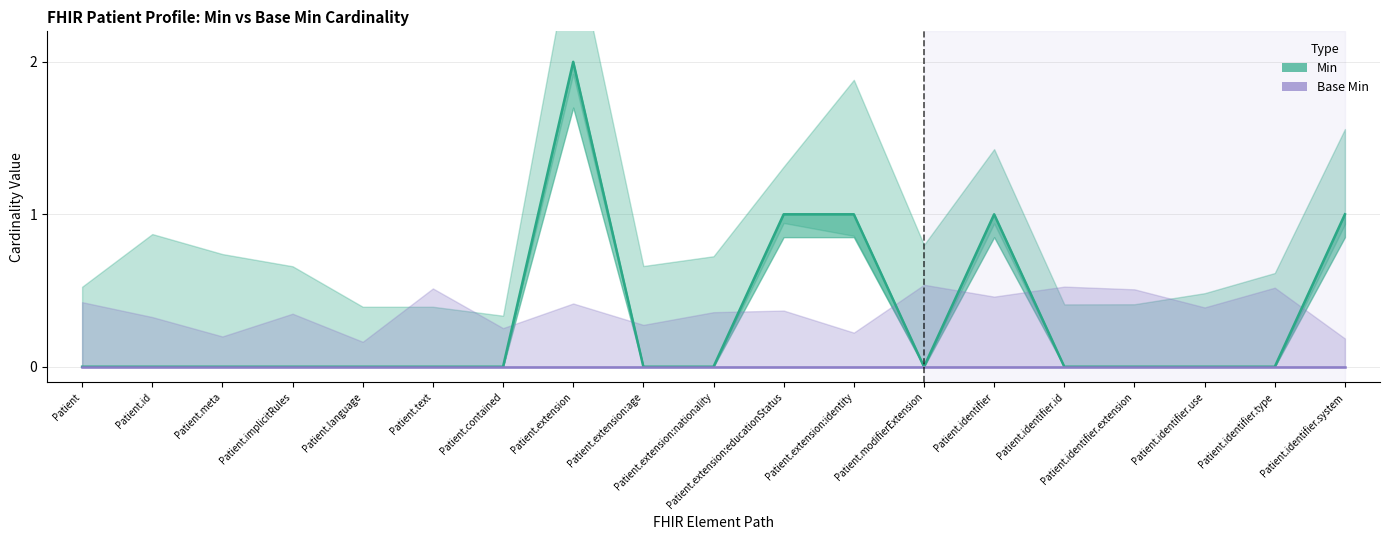

What position from the left is Patient.identifier.system?

19